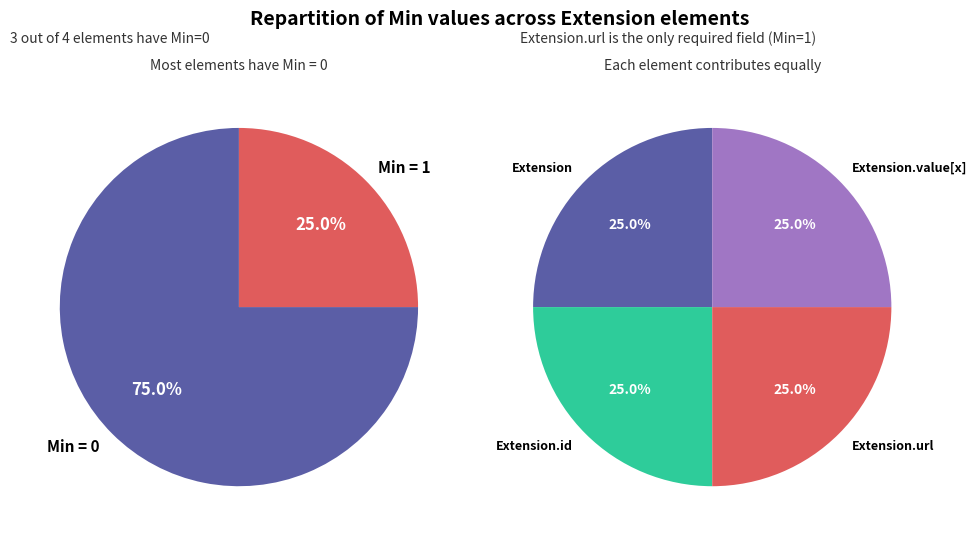

Count the number of slices in the pie.

4